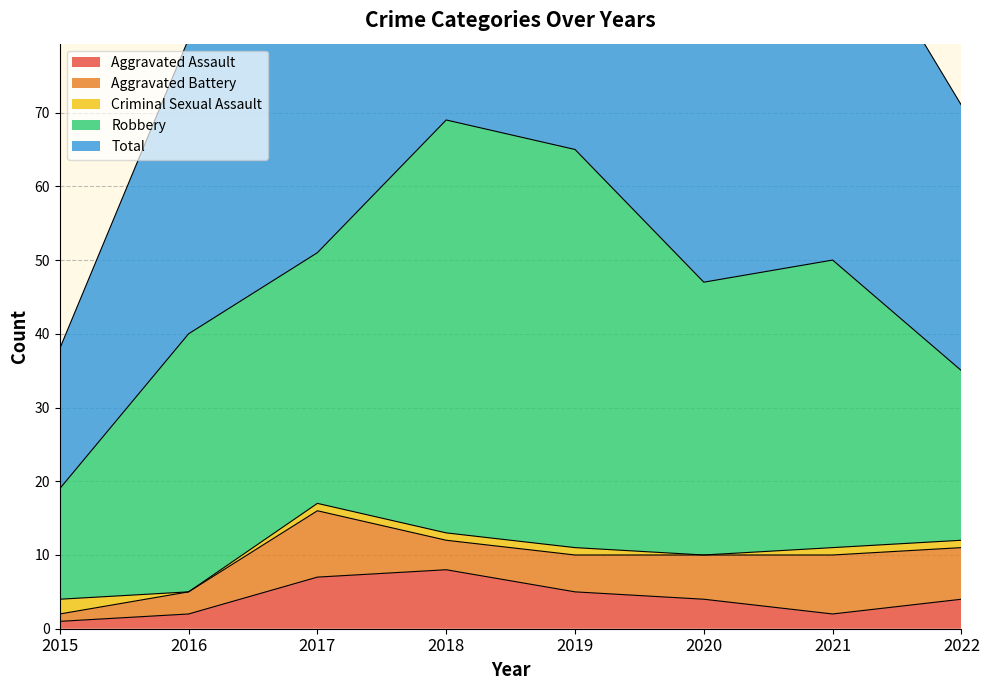

Rank the series at 2018 from lowest to highest value.

Criminal Sexual Assault, Aggravated Battery, Aggravated Assault, Robbery, Total